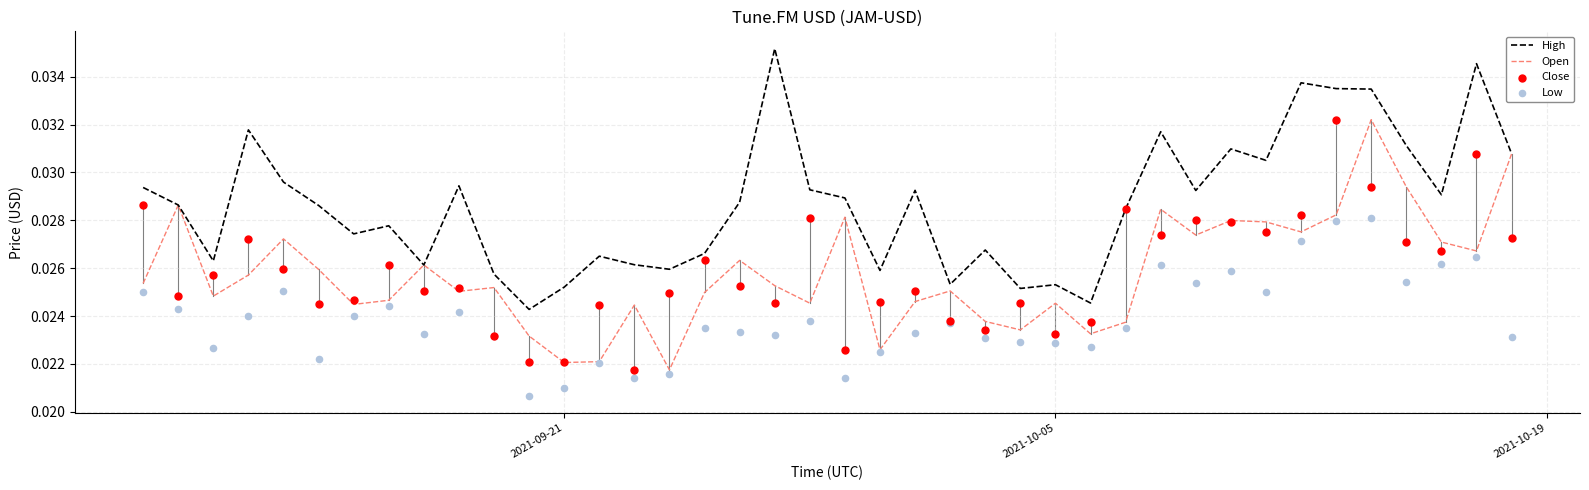

What are all the series names shown in the legend?

High, Open, Close, Low